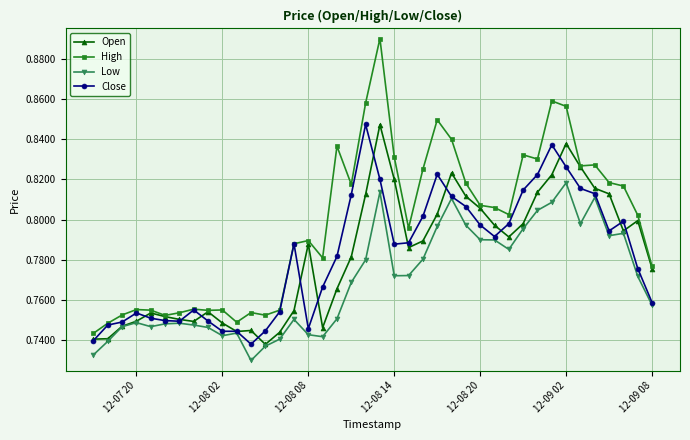

Which series has the largest range (max minus min)?

High